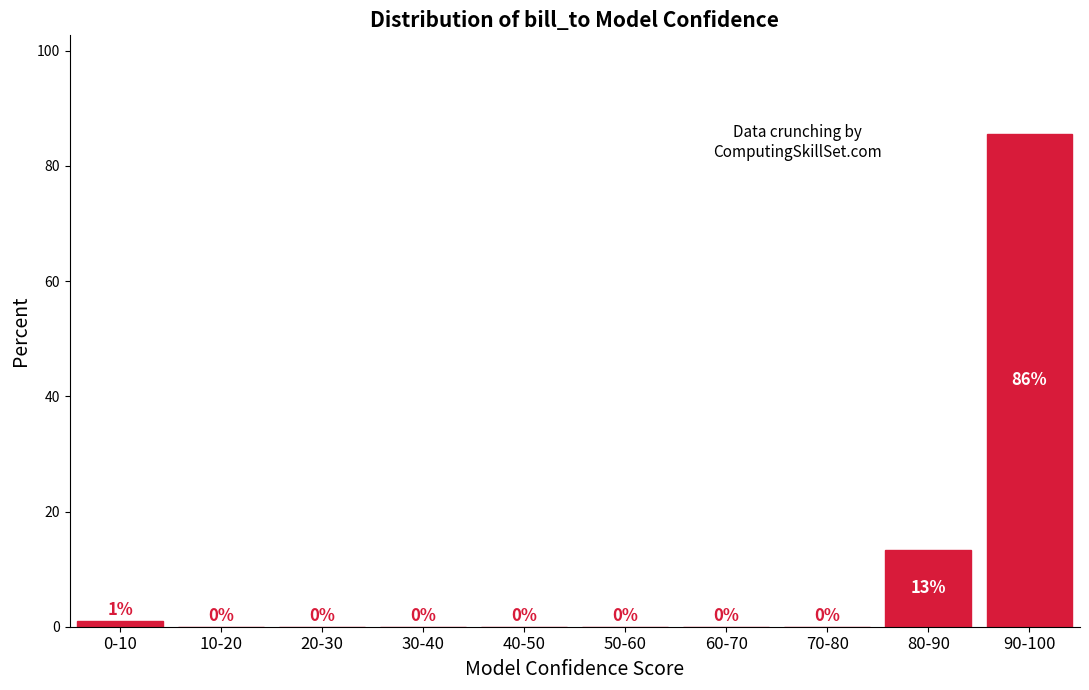

At which label is the value closest to 42?

80-90